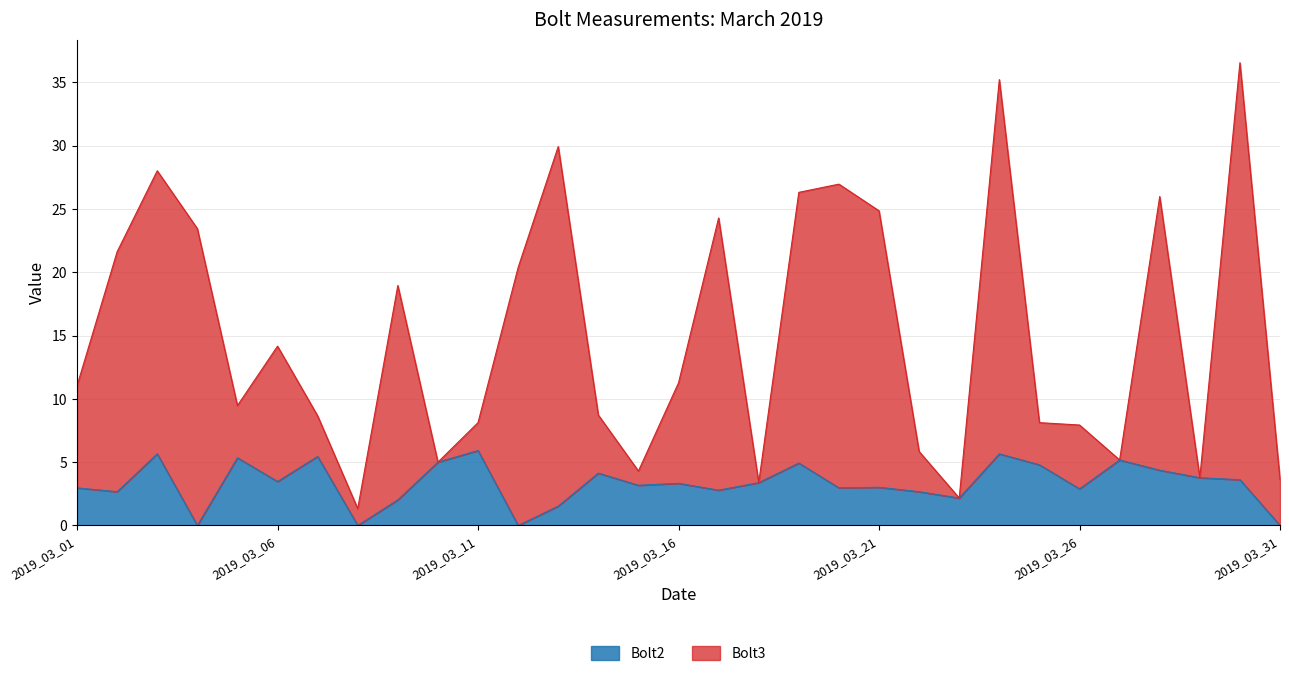

List the series in order of their overall mean, highest first.

Bolt3, Bolt2